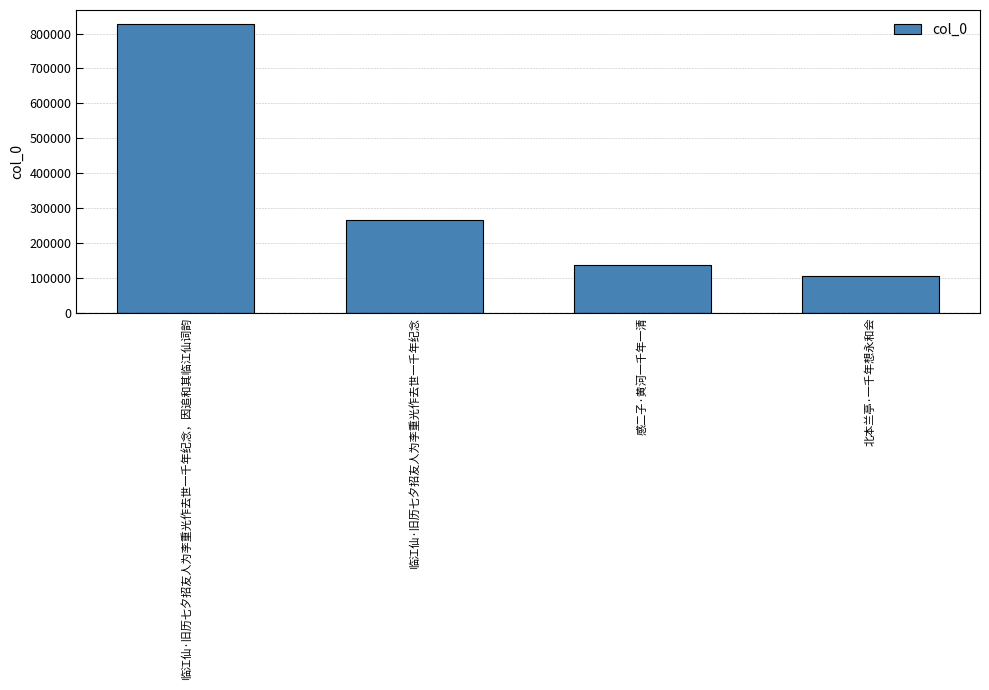

Reading right to left, extract all data points from this chart.

106283	137405	266721	826205